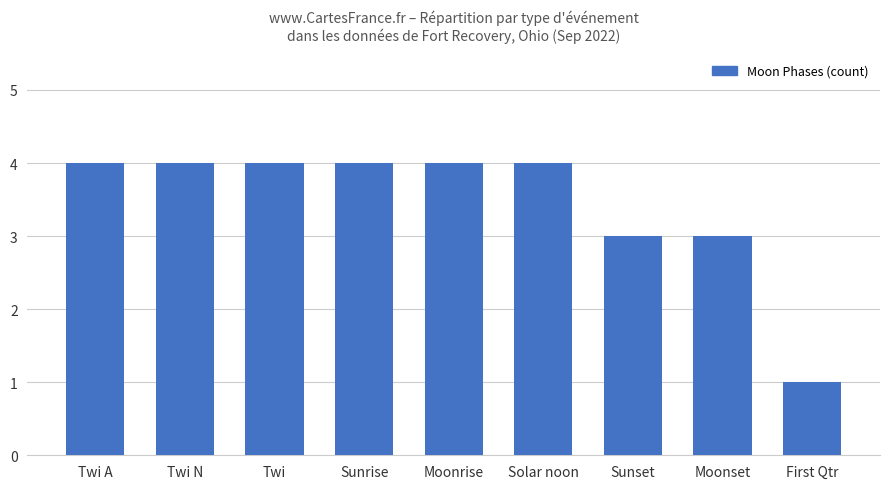

What position from the left is Sunset?

7